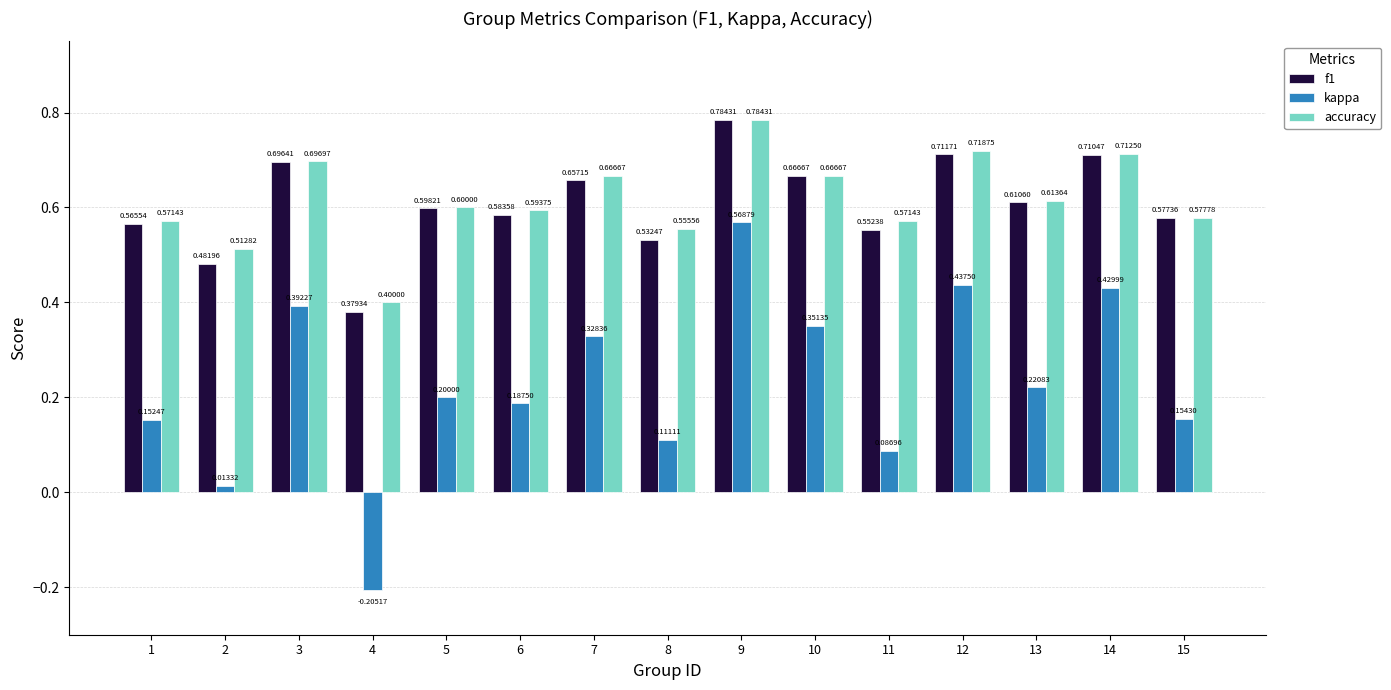

Which series changed the most between 5 and 14?

kappa